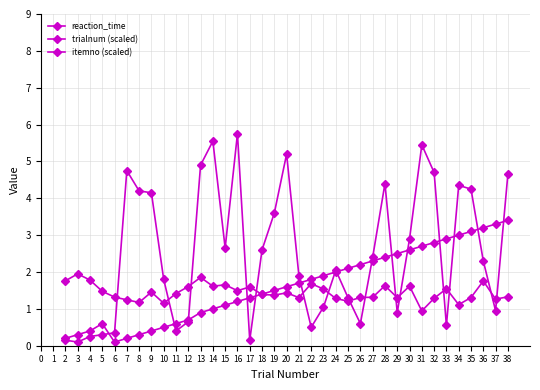

What is the sum of the itemno (scaled) values at 19 and 34?

7.9